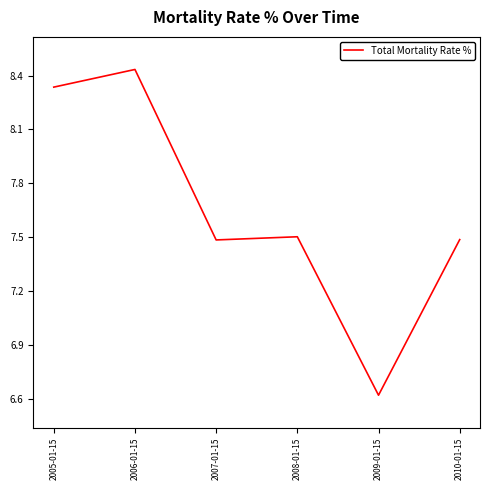

True or false: the data has more than 2 interior local peaks.

False